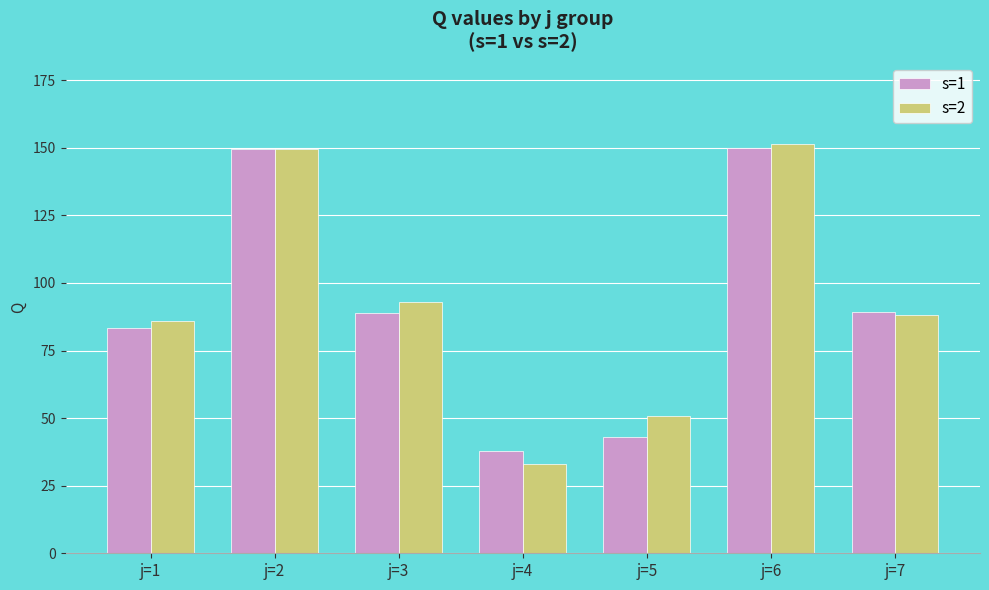

List the series in order of their peak value, lowest first.

s=1, s=2